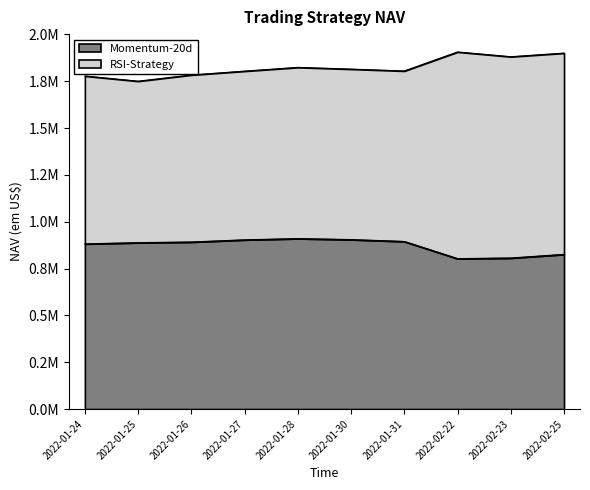

Rank the categories by value from highest to lowest.

2022-01-28, 2022-01-30, 2022-01-27, 2022-01-31, 2022-01-26, 2022-01-25, 2022-01-24, 2022-02-25, 2022-02-23, 2022-02-22